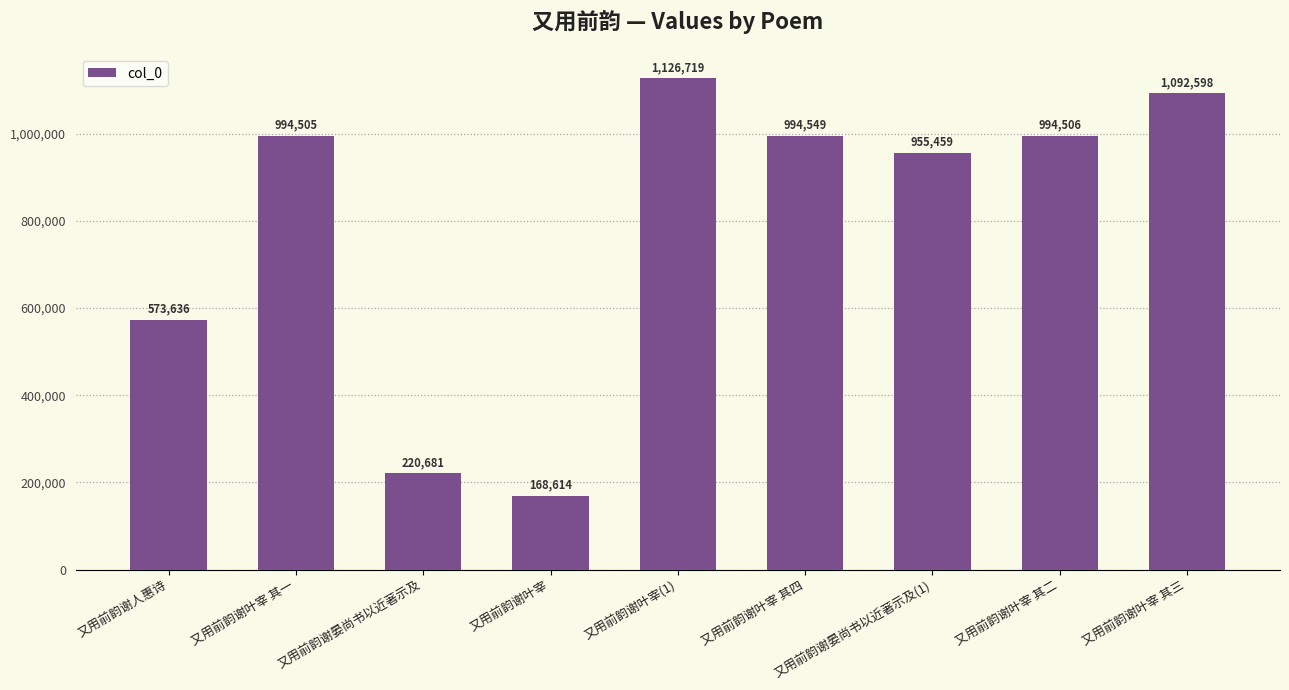

Which has a higher value, 又用前韵谢叶宰(1) or 又用前韵谢晏尚书以近著示及?

又用前韵谢叶宰(1)